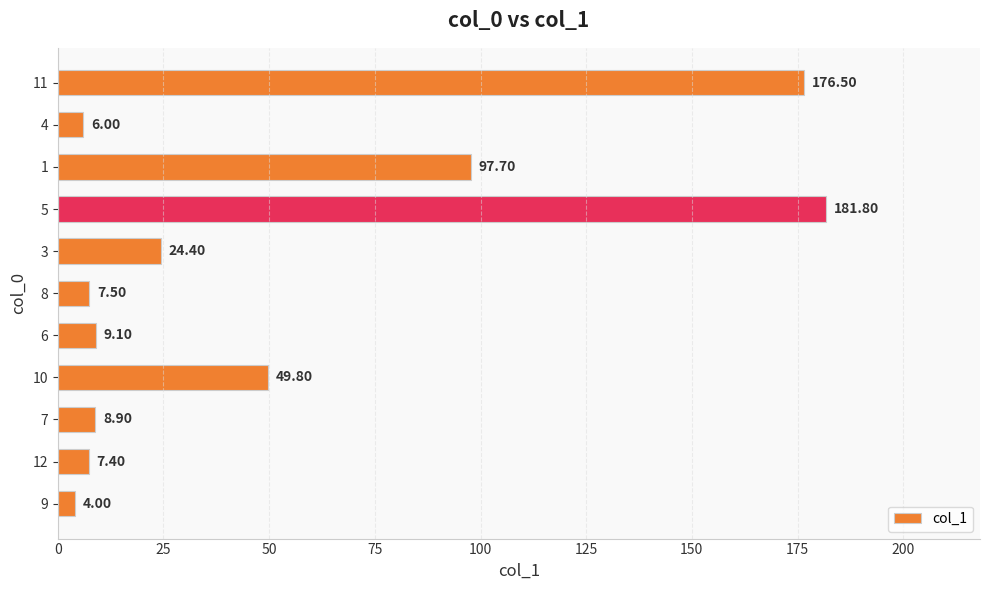

How many bars are there in total?

11